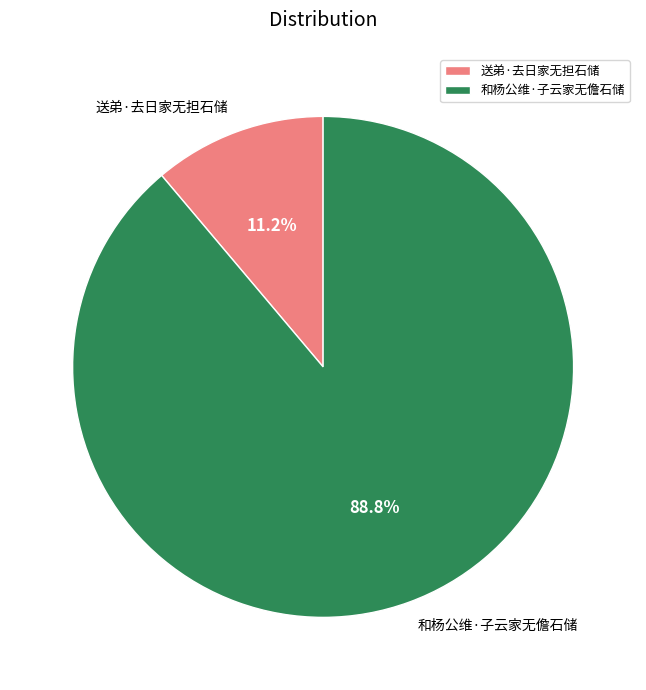

What is the smallest slice in the pie chart?

送弟·去日家无担石储